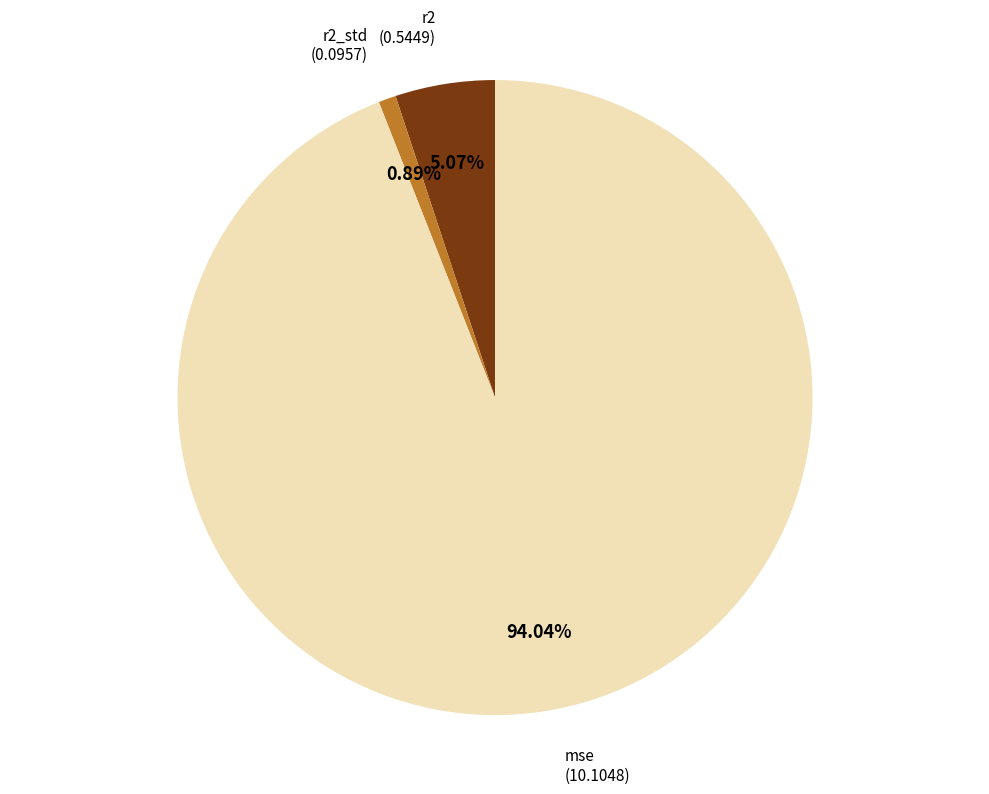

Does mse account for over 50% of the chart?

Yes